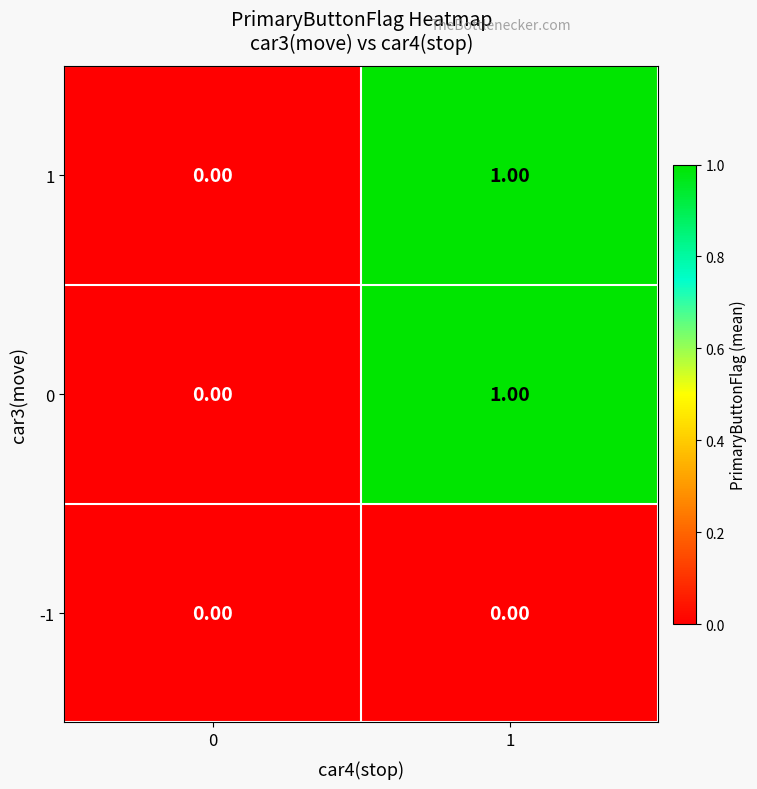

List the labels in order of 1 value, largest first.

1, 0